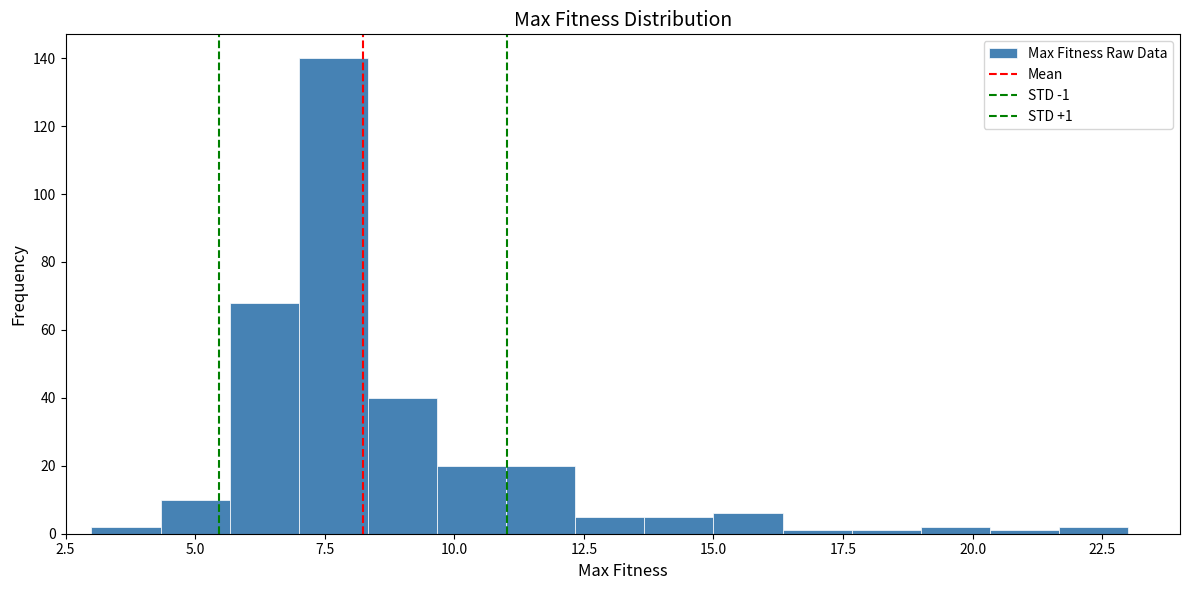

Around what value on the x-axis is the tallest bar? Give the approximate position of its centre, as read against the axis.

7.5